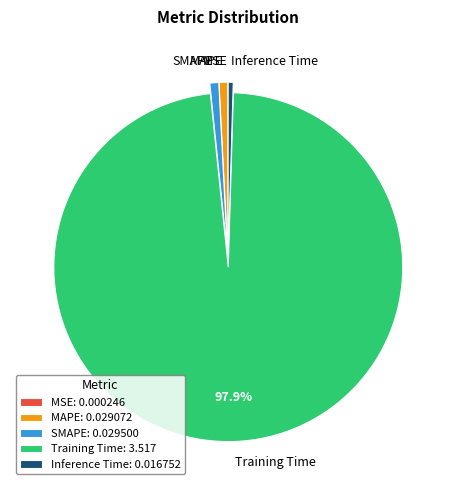

To the nearest percent, what percentage of the pie is SMAPE?

1%